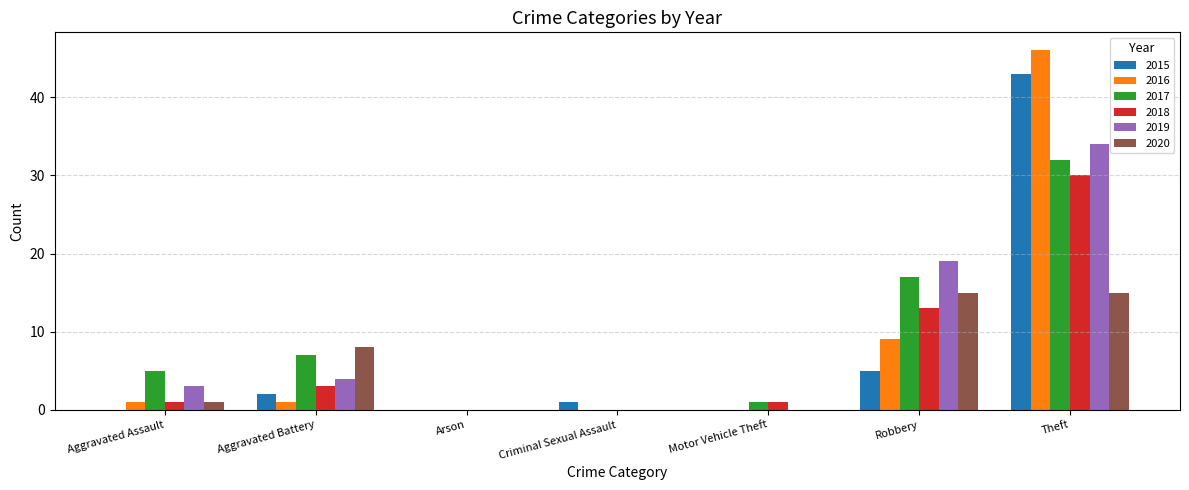

How many series are shown in this chart?

6